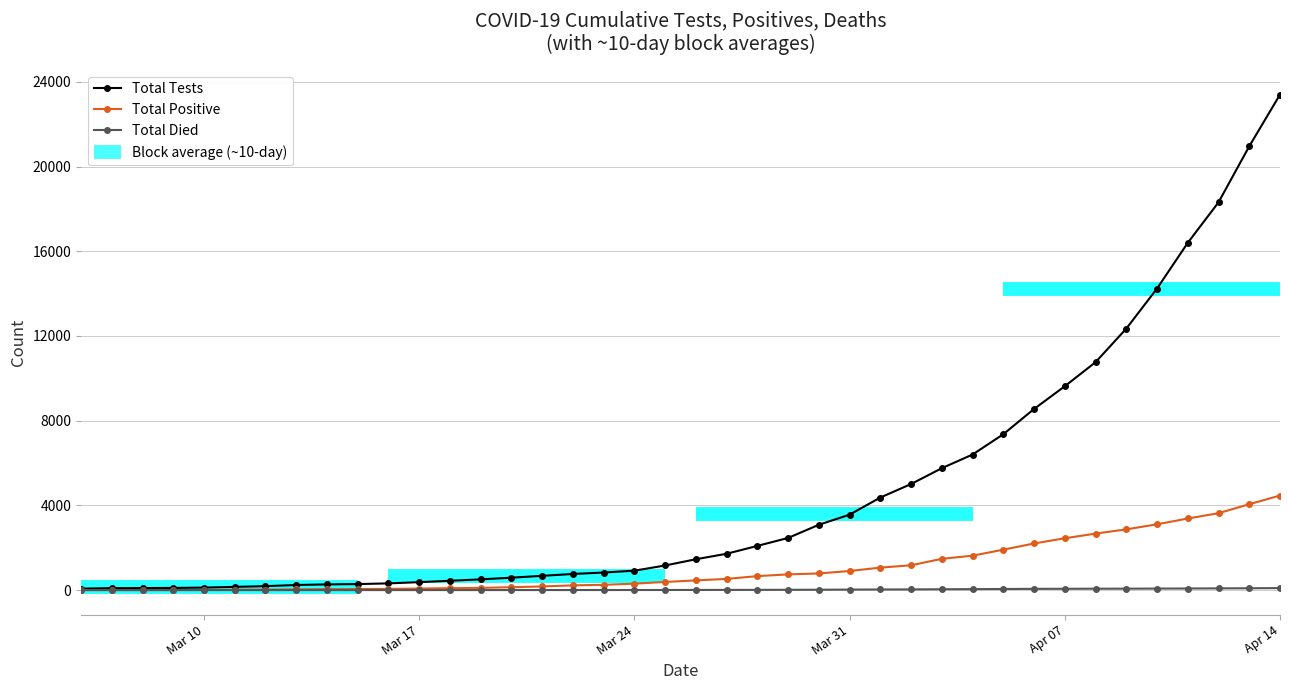

What is the value of the Total Positive point at the 16th from the left?

171